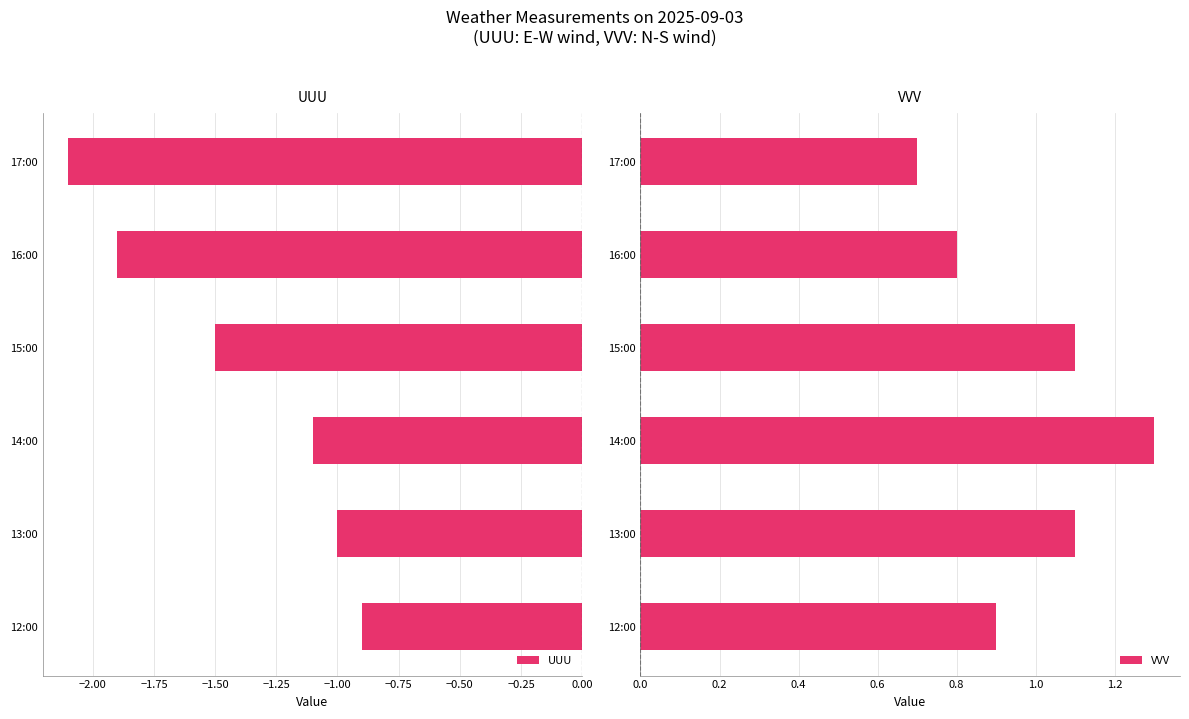

True or false: UUU has a value of -0.9 at 12:00.

True